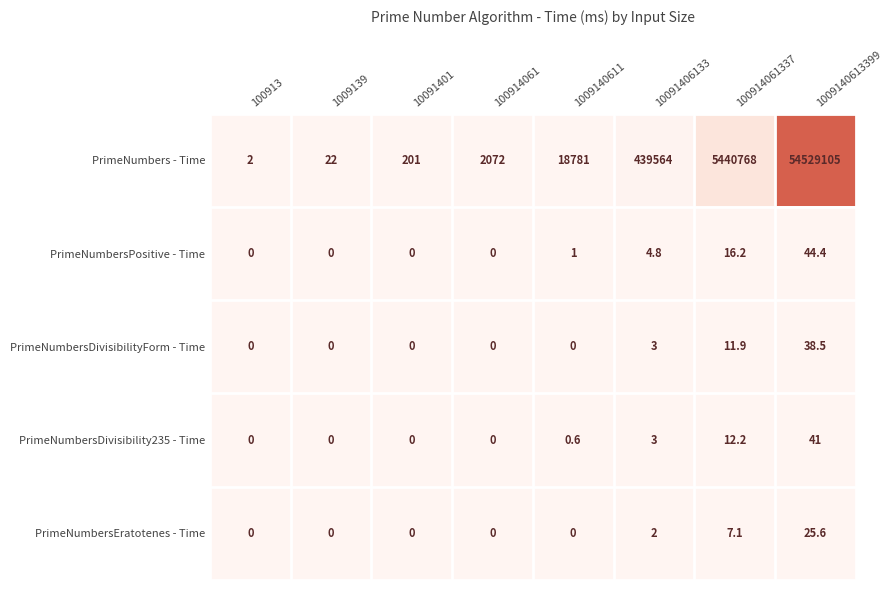

Count the number of data series in this chart.

5